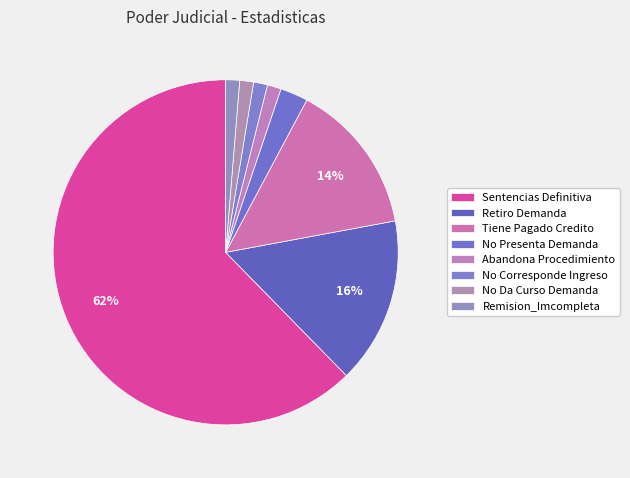

To the nearest percent, what portion does Tiene Pagado Credito represent?

14%